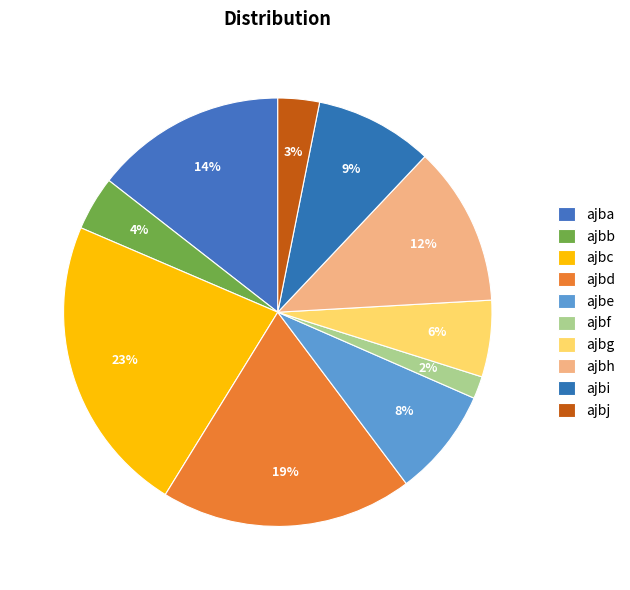

To the nearest percent, what portion does ajba represent?

14%